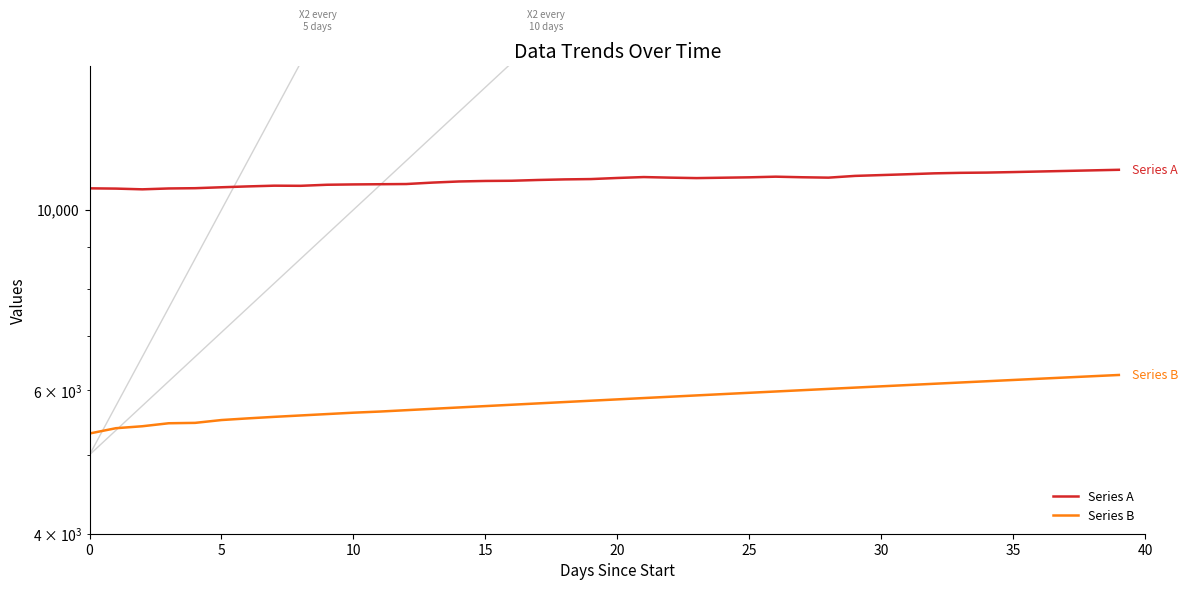

How many values in the Series A series exceed 10937?

19